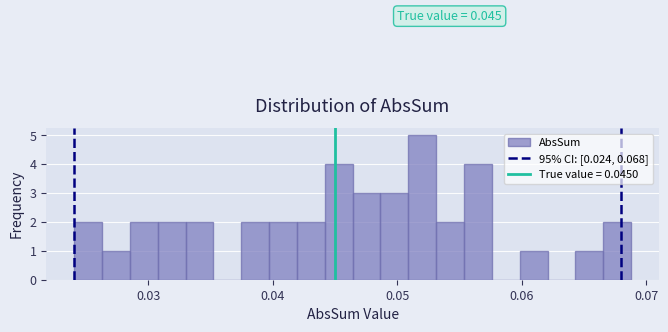

Read against the x-axis, roughly where is the centre of the tallest bar?

0.052